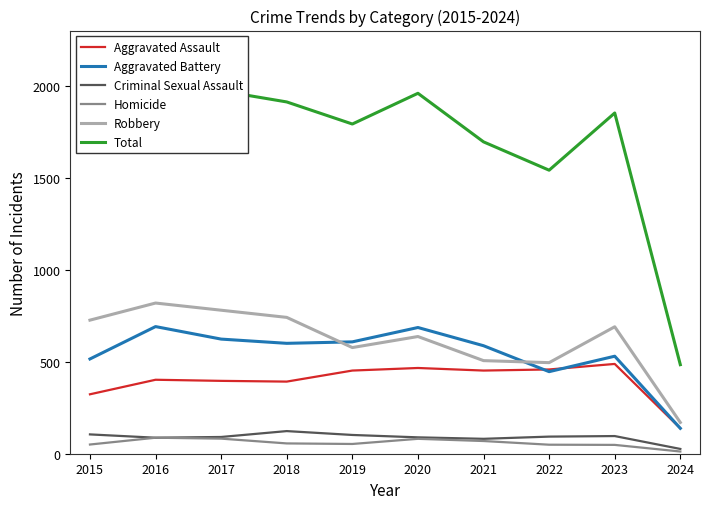

How many interior local valleys does the Total series have?

2